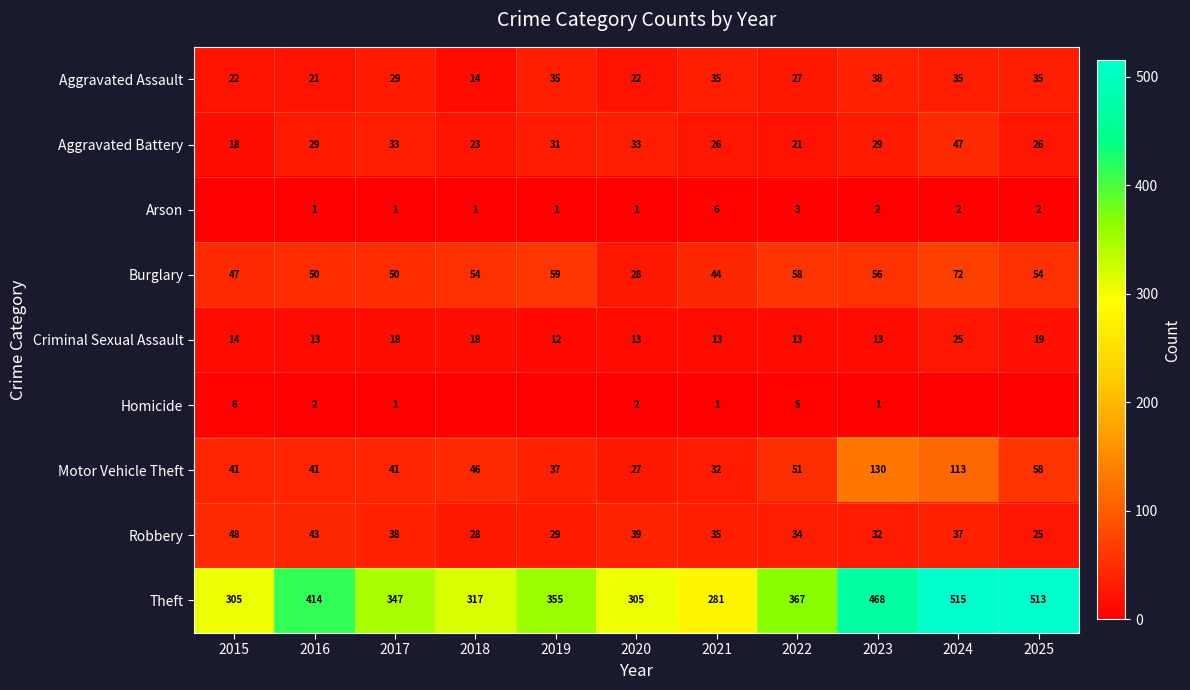

Where does the Robbery series first go above 35?

2015